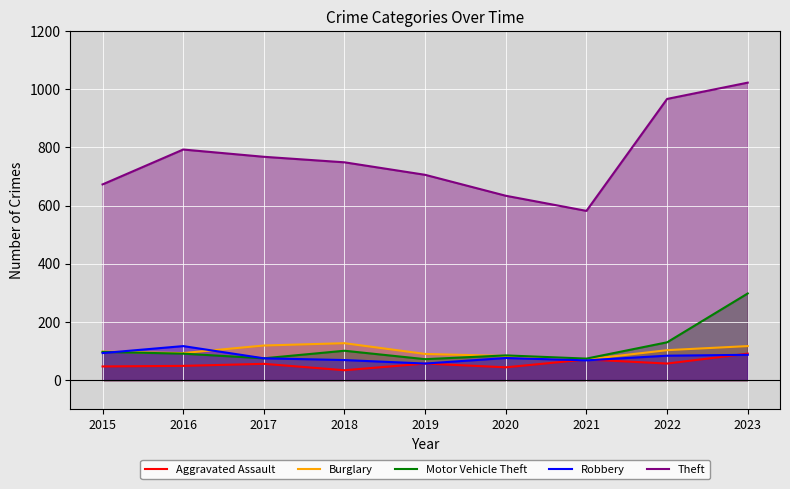

What is the approximate value of Theft at 2015, to the nearest 10?

670